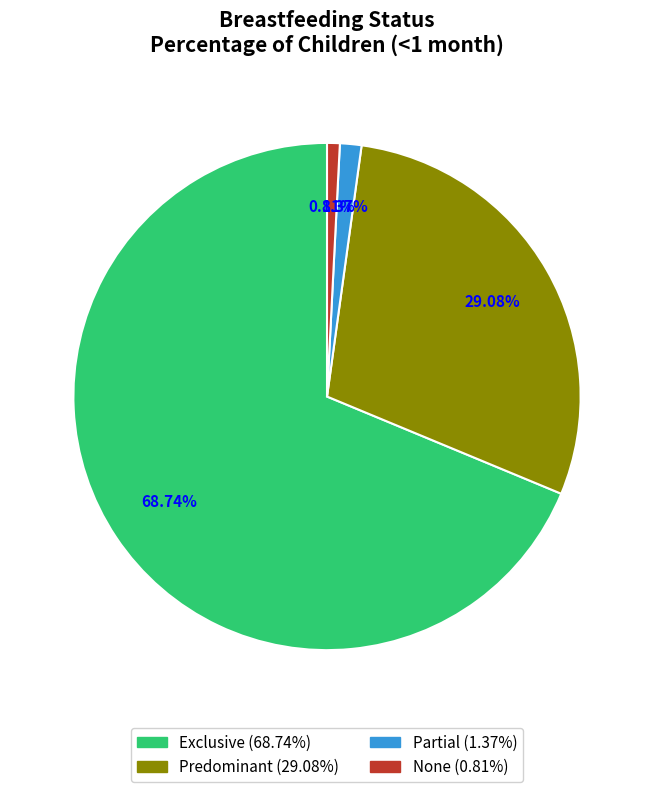

To the nearest percent, what portion does Partial represent?

1%